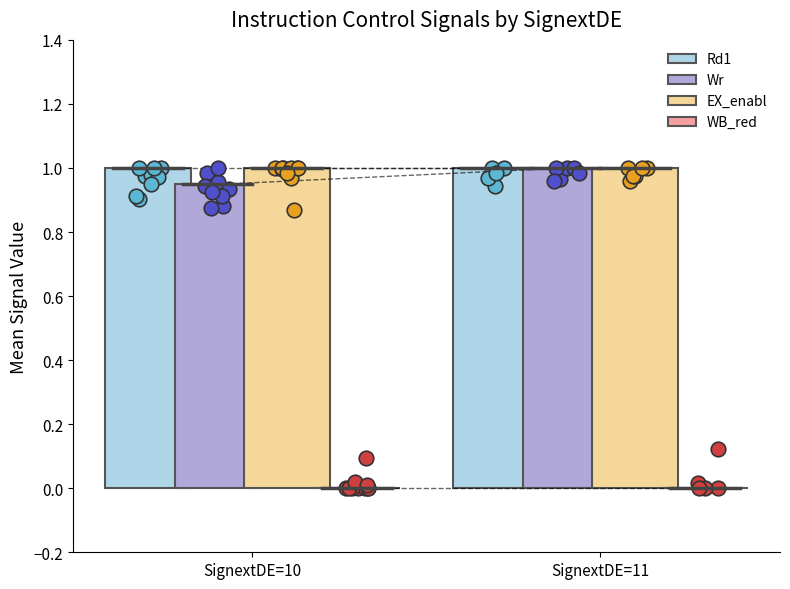

Which series has the largest total across all categories?

Rd1